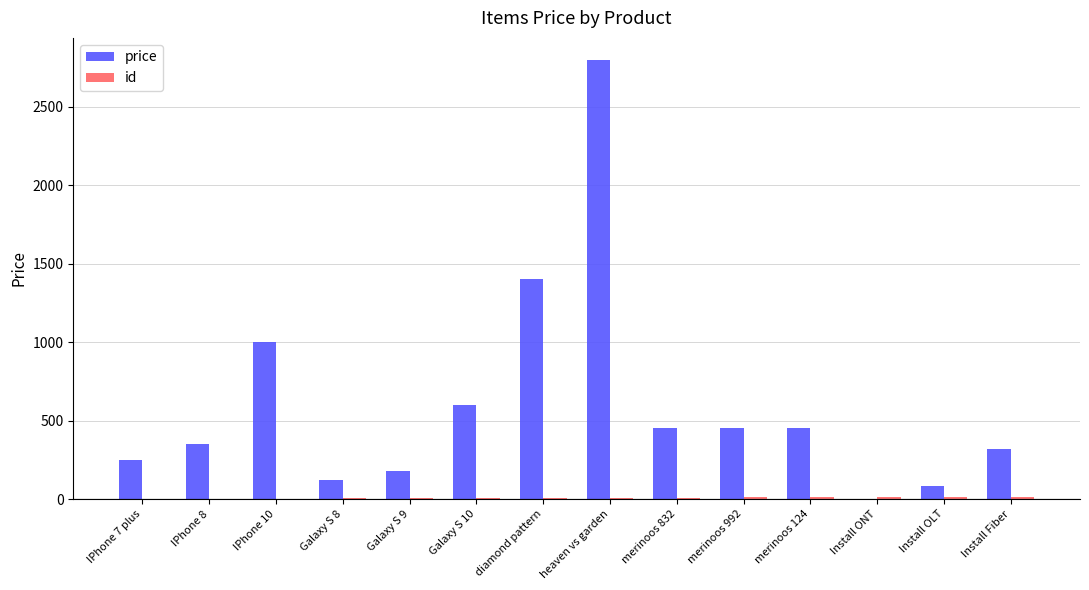

Which series changed the most between Galaxy S 10 and diamond pattern?

price